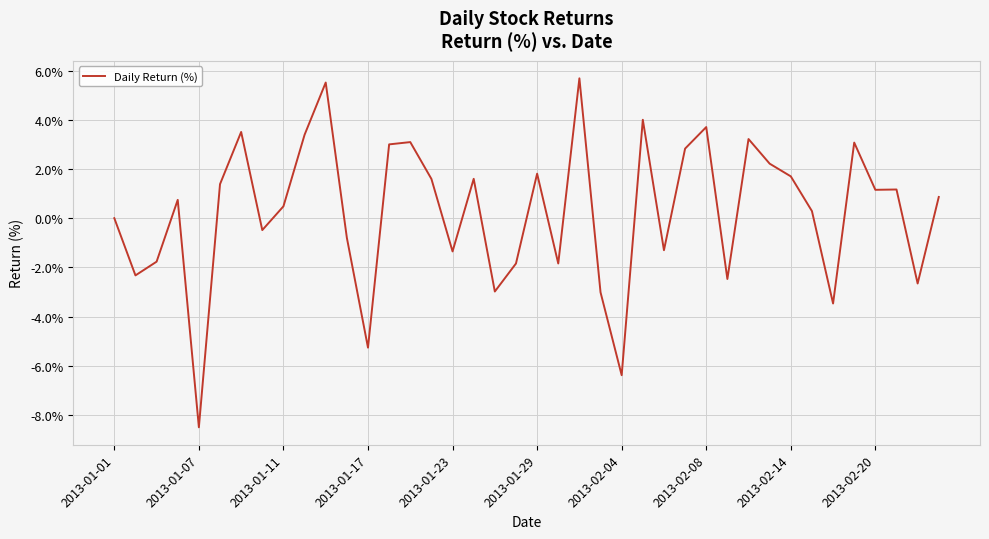

What is the difference between the maximum and minimum values?

14.2